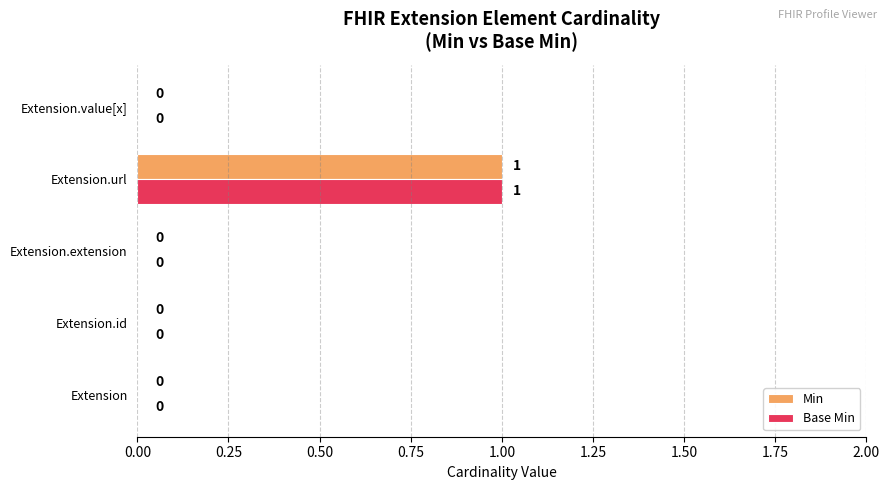

At which label does Min reach its peak?

Extension.url